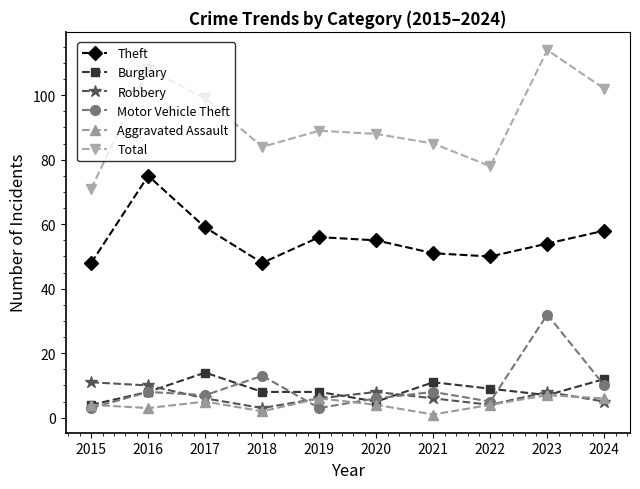

True or false: Motor Vehicle Theft and Total intersect in this chart.

False